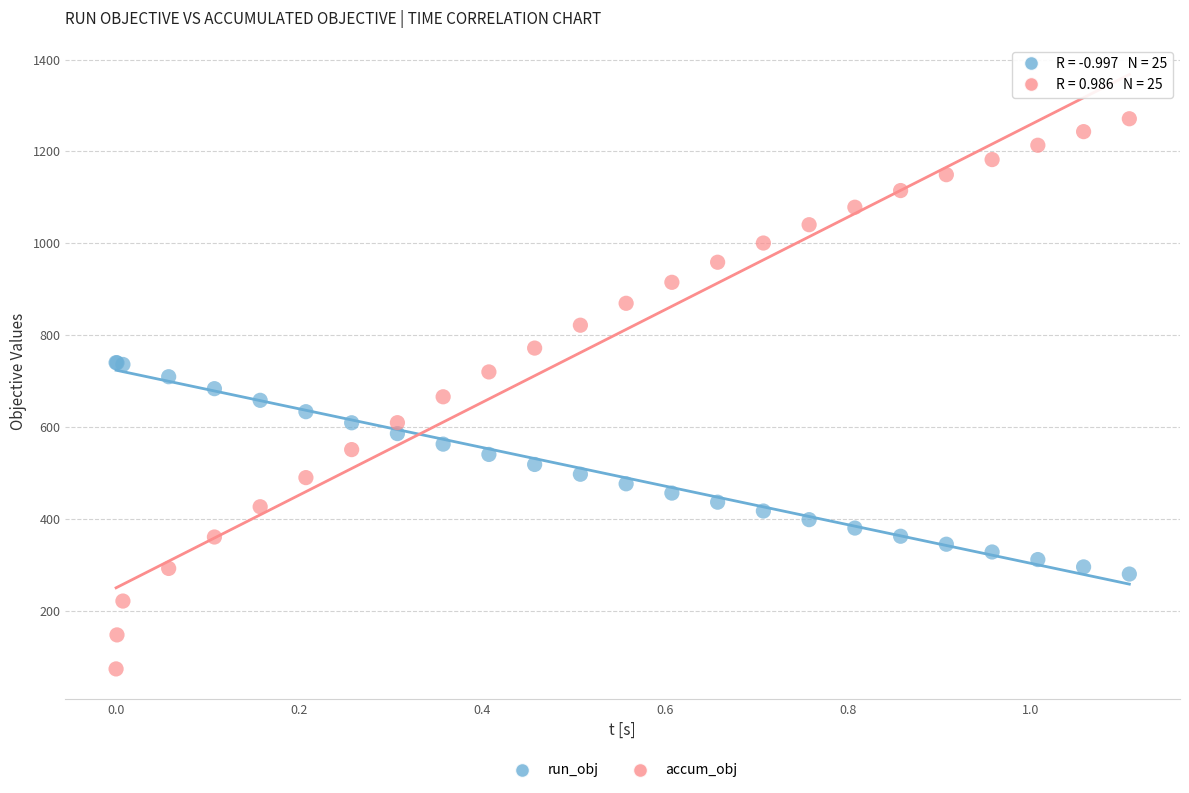

Which series has the largest Y range (max minus min)?

accum_obj